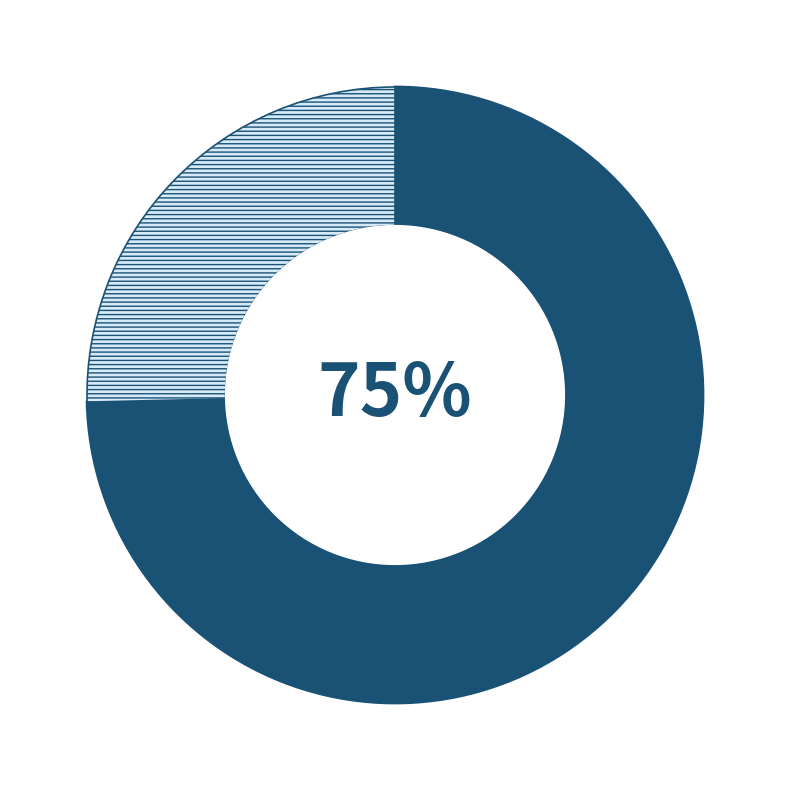

Is there any slice that represents more than half of the pie?

Yes